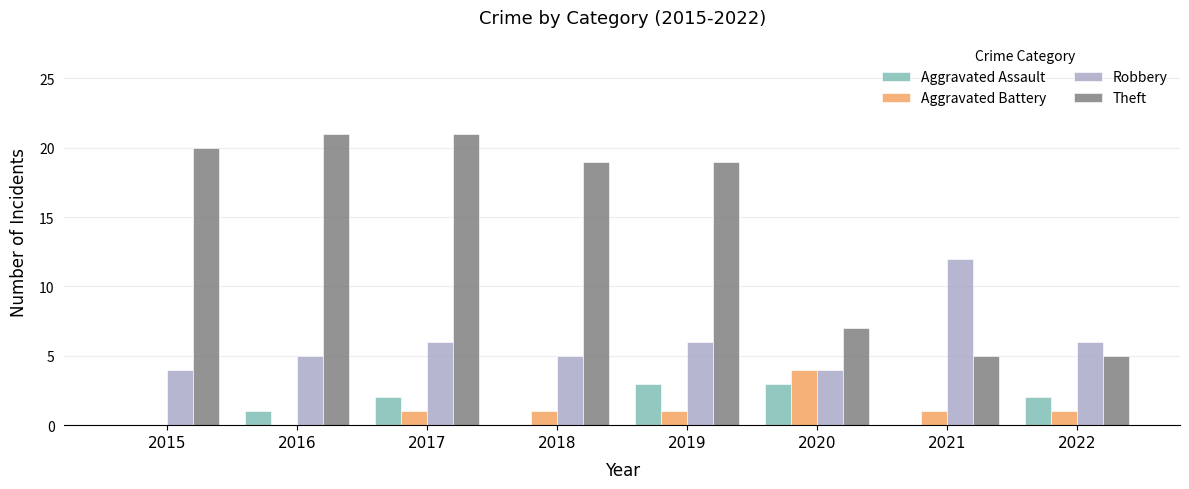

How many distinct data groups are displayed?

4